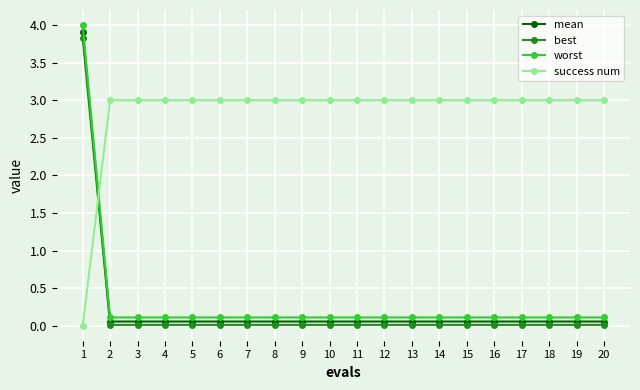

Rank the series by their maximum value, from lowest to highest.

success num, best, mean, worst